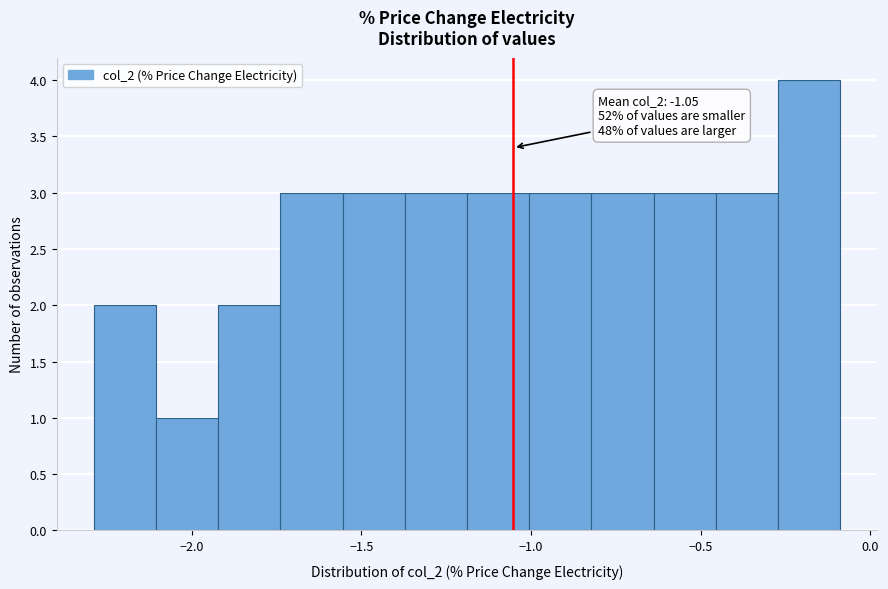

Around what value on the x-axis is the tallest bar? Give the approximate position of its centre, as read against the axis.

-0.20